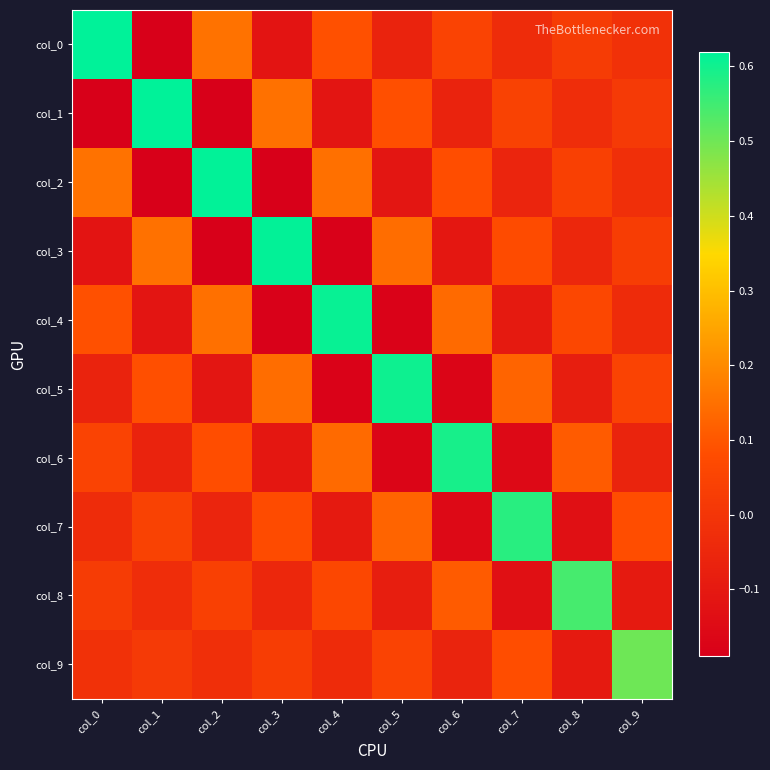

Count the number of categories in the chart.

10